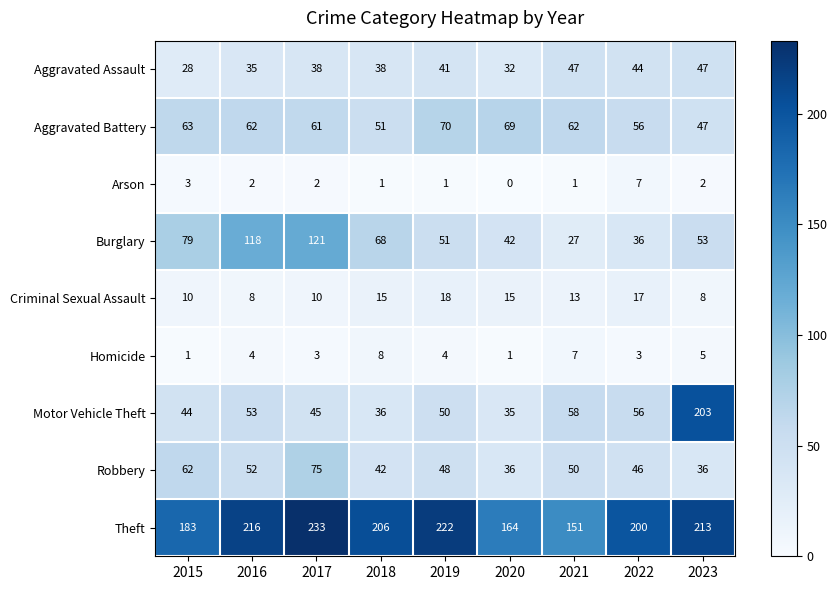

At 2015, list the series in order from largest to smallest.

Theft, Burglary, Aggravated Battery, Robbery, Motor Vehicle Theft, Aggravated Assault, Criminal Sexual Assault, Arson, Homicide